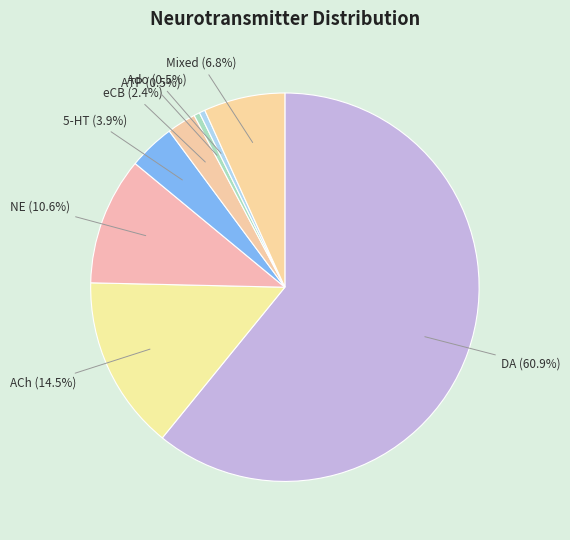

Combined, do 5-HT and ACh account for over 50%?

No